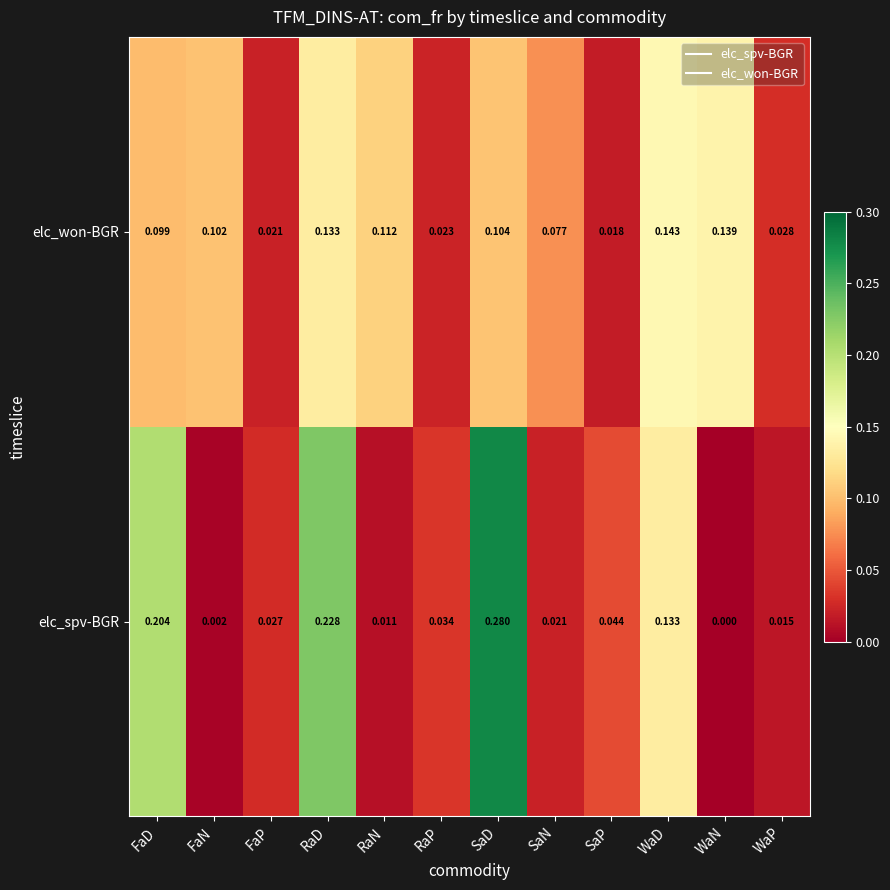

Which series changed the most between RaN and SaD?

elc_spv-BGR